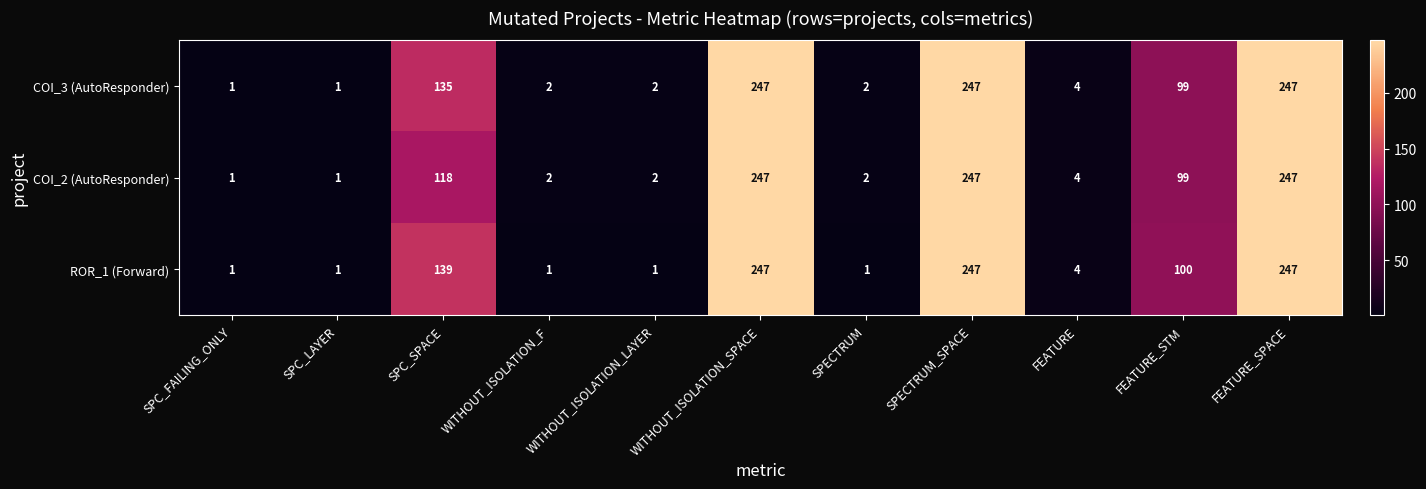

Where does the ROR_1 (Forward) series first go above 4?

SPC_SPACE